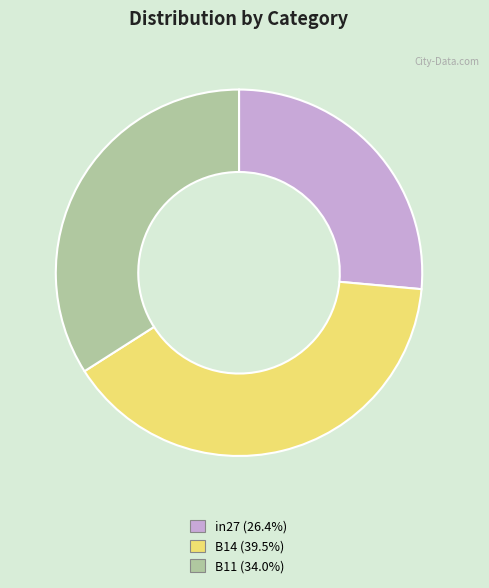

Between in27 and B14, which is larger?

B14